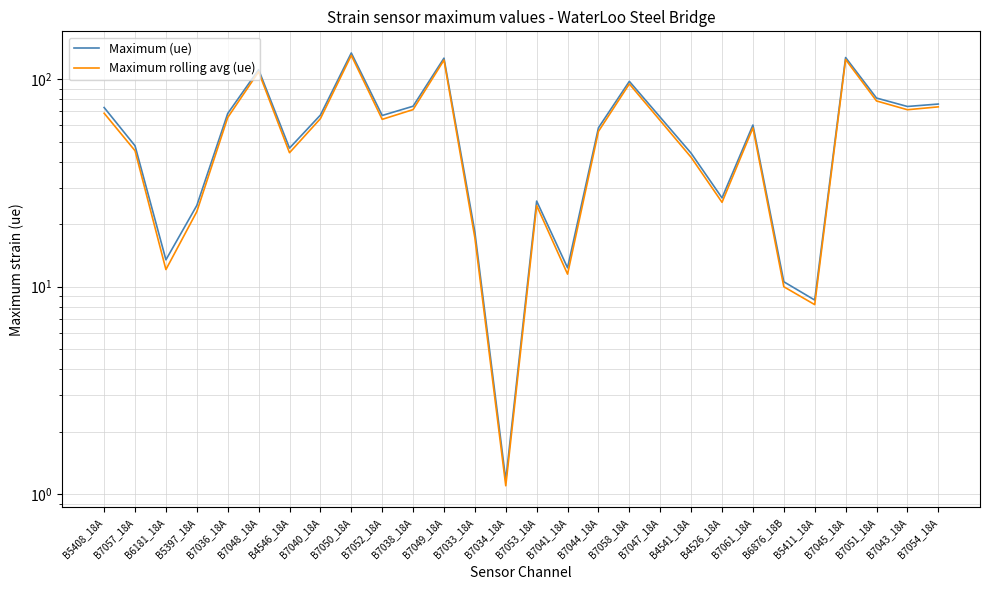

Is the value of Maximum (ue) at B5408_18A greater than the value of Maximum rolling avg (ue) at B7043_18A?

Yes